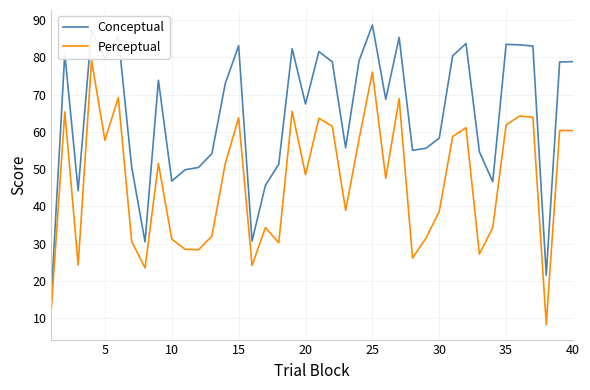

What is the average value of the Conceptual series?

64.6